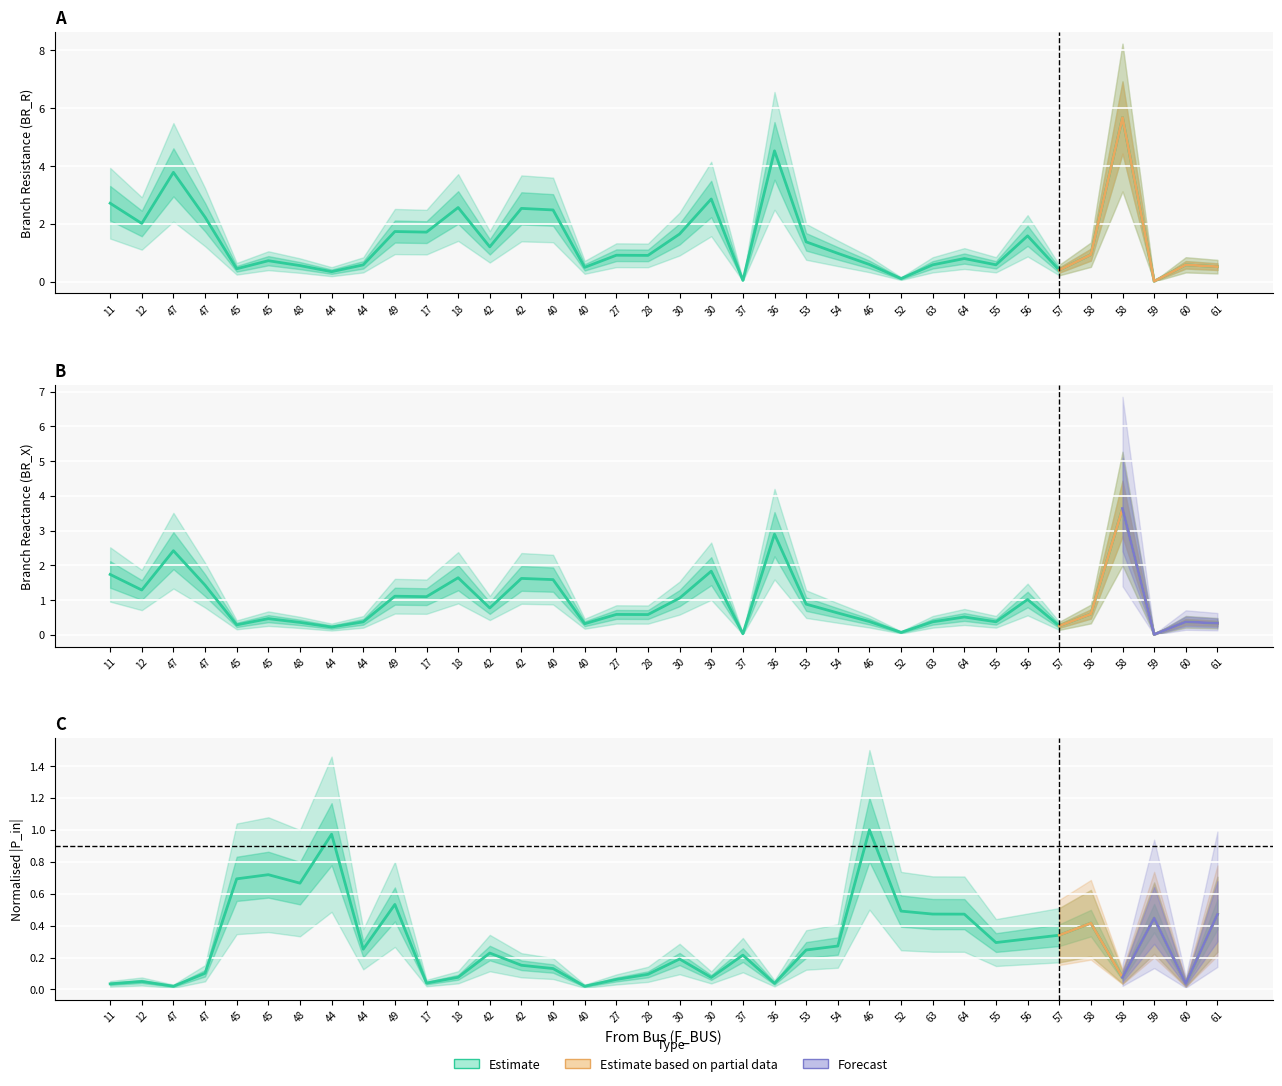

Is it true that BR_R equals 0.2 at 48?

False